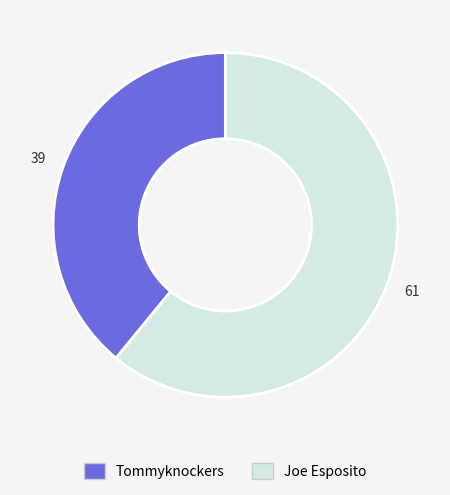

Rank the categories by value from lowest to highest.

Tommyknockers, Joe Esposito